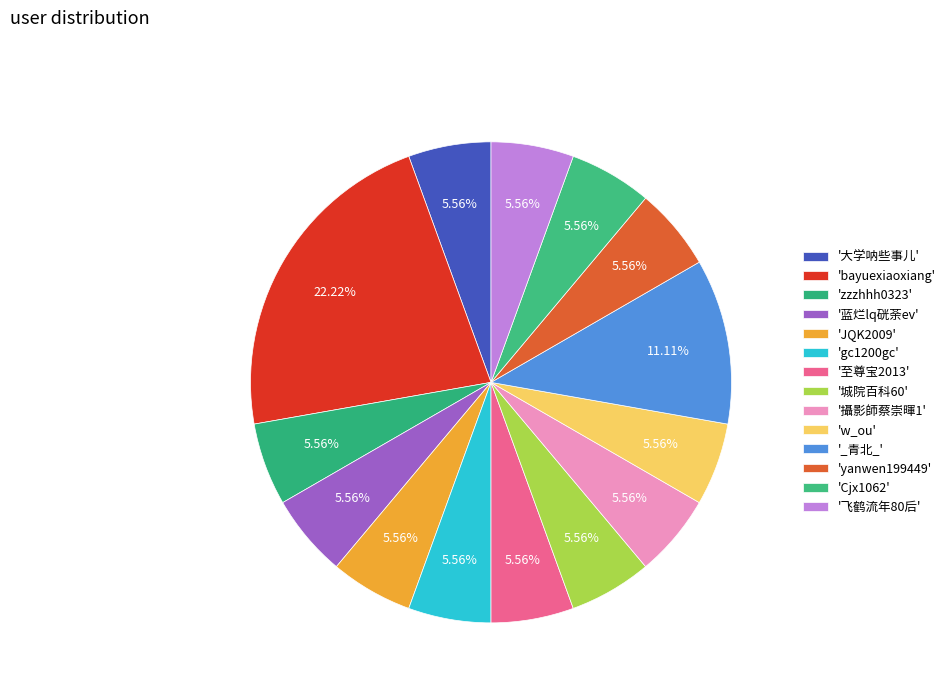

How many slices are in this pie chart?

14